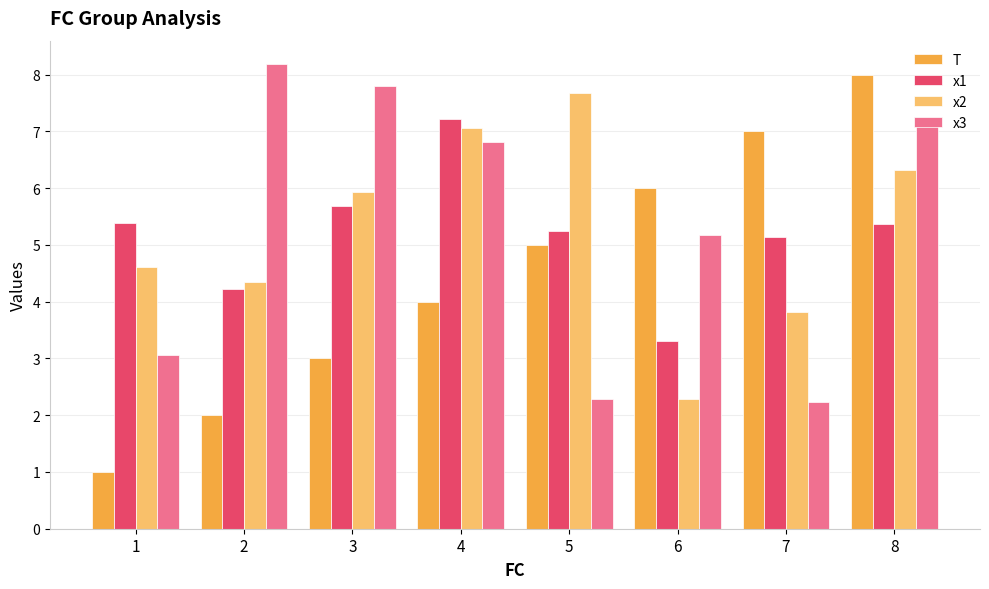

Count the number of categories in the chart.

8